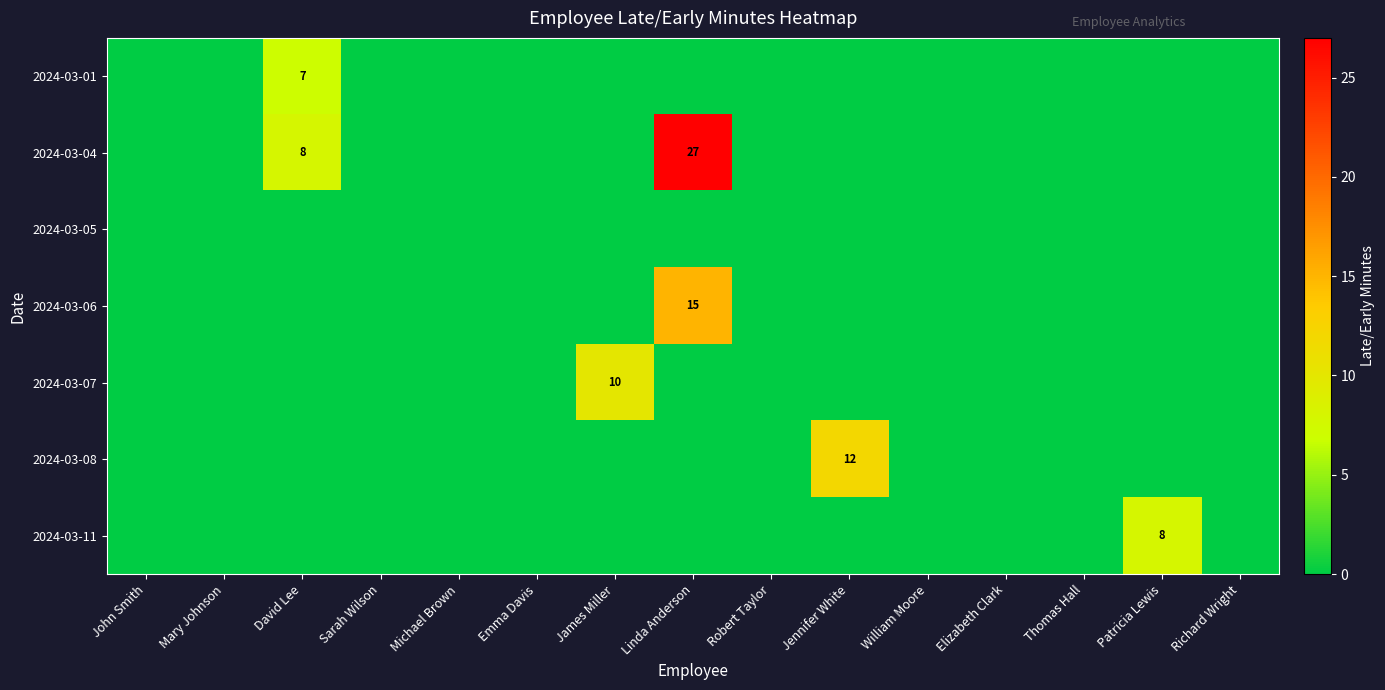

How many values in the 2024-03-01 series exceed 0?

1